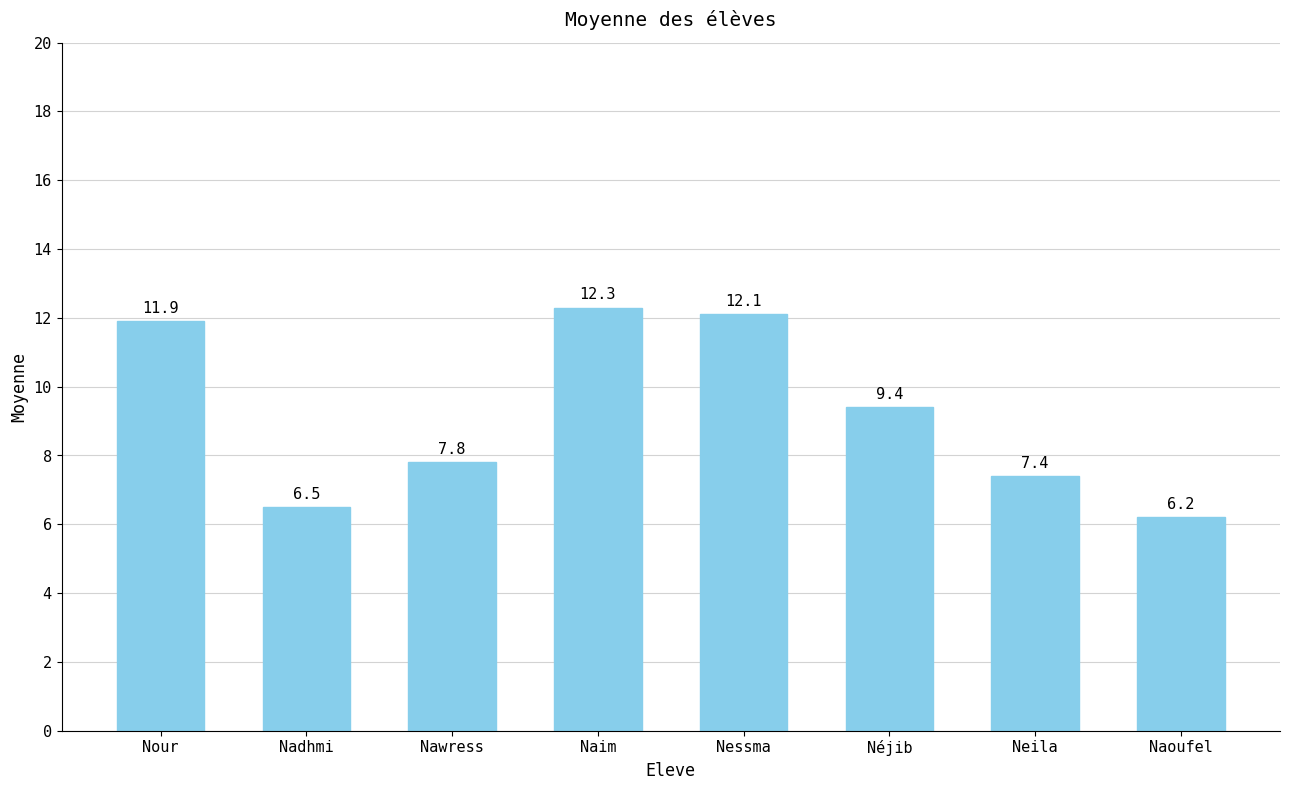

What is the maximum value shown in the chart?

12.3